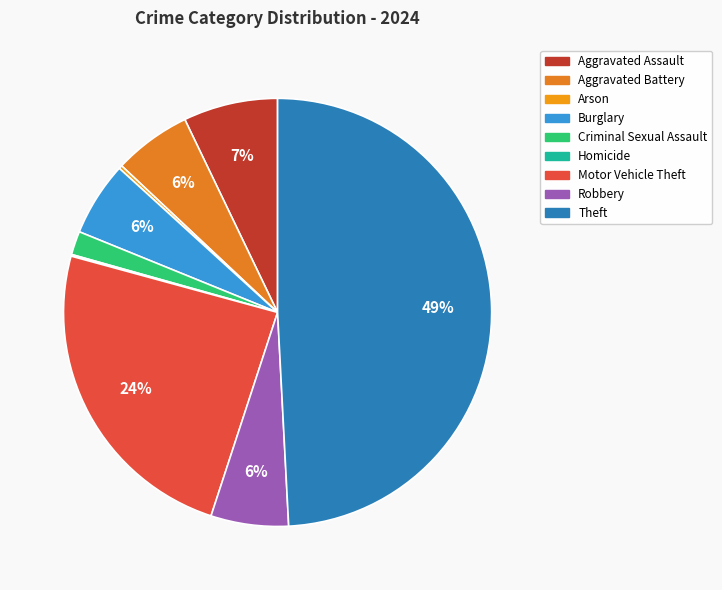

How many slices are in this pie chart?

9